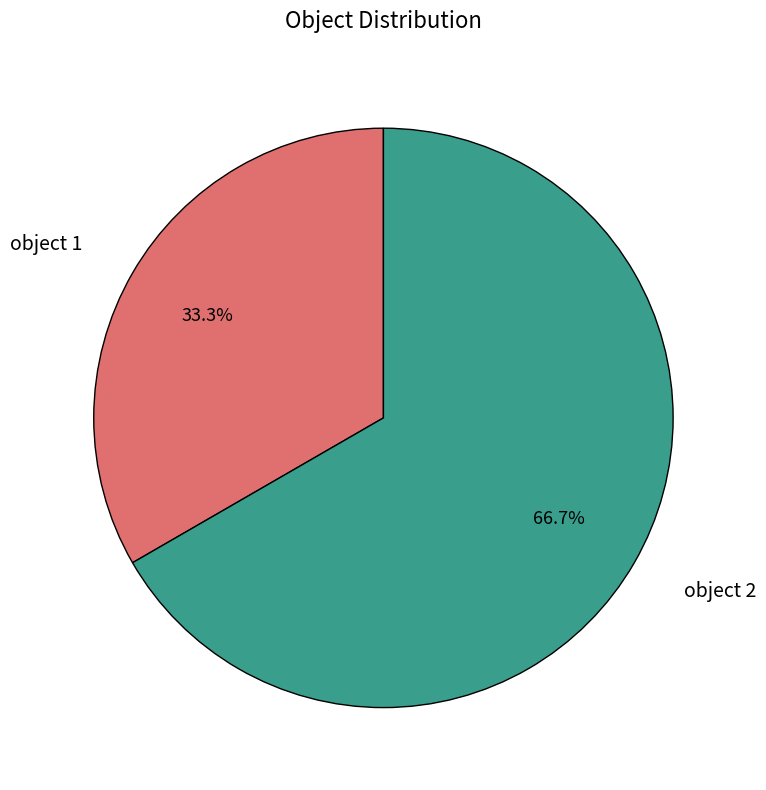

True or false: object 2 accounts for 67% of the total.

True